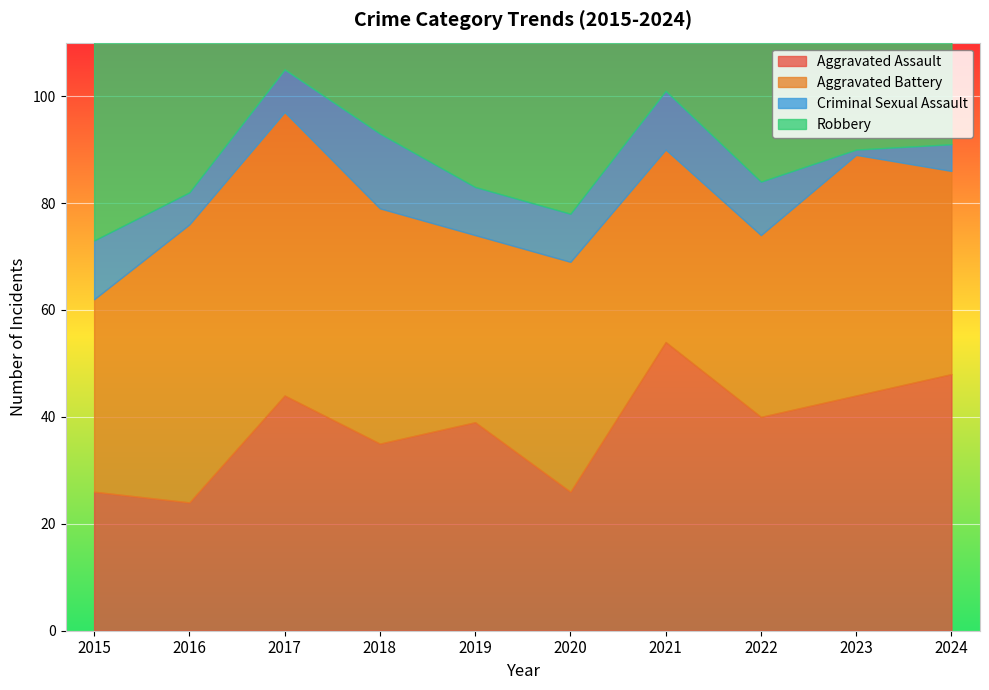

What is the sum of the Criminal Sexual Assault values at 2017 and 2019?

17